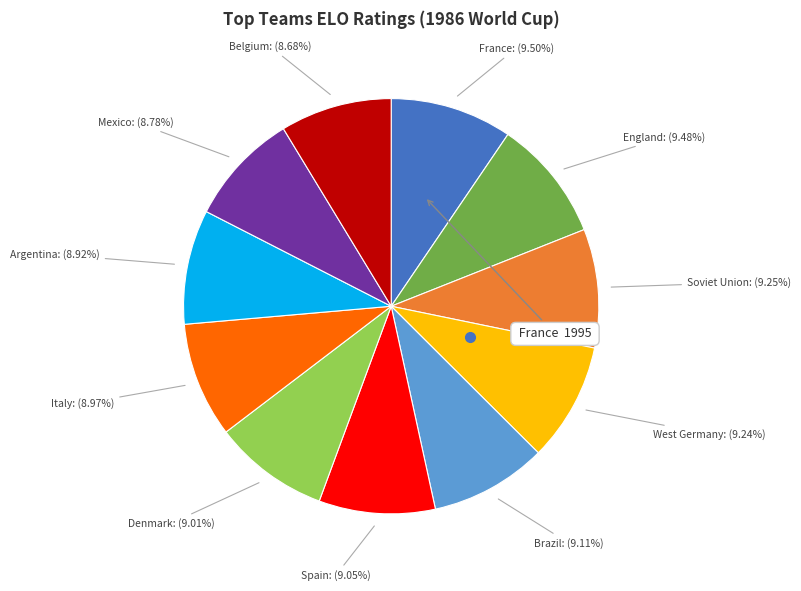

Is there any slice that represents more than half of the pie?

No